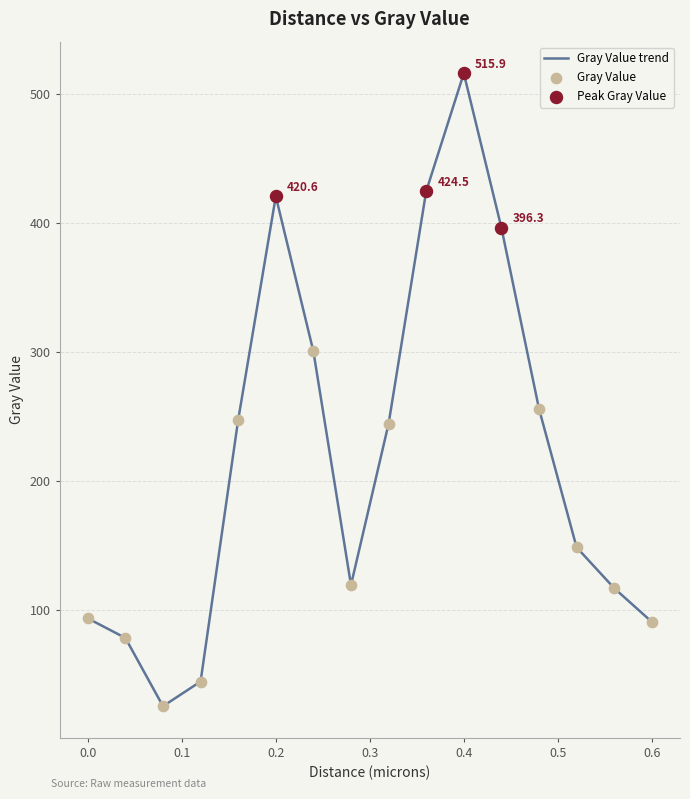

What is the minimum value shown in the chart?

25.5